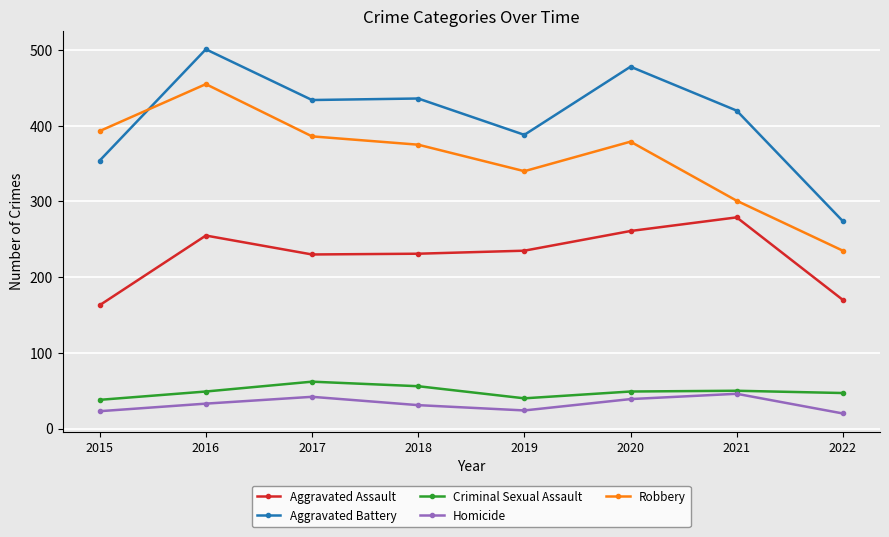

Does the chart display data point markers on the line(s)?

Yes